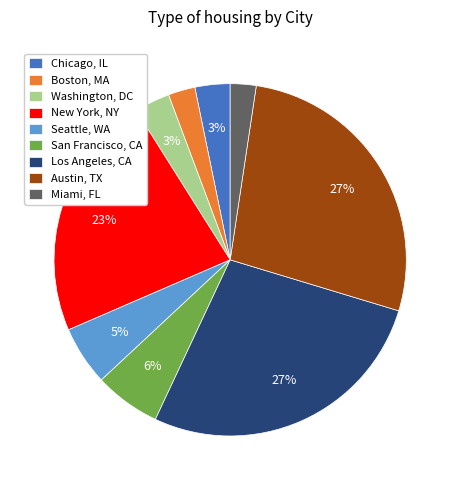

Is there any slice that represents more than half of the pie?

No